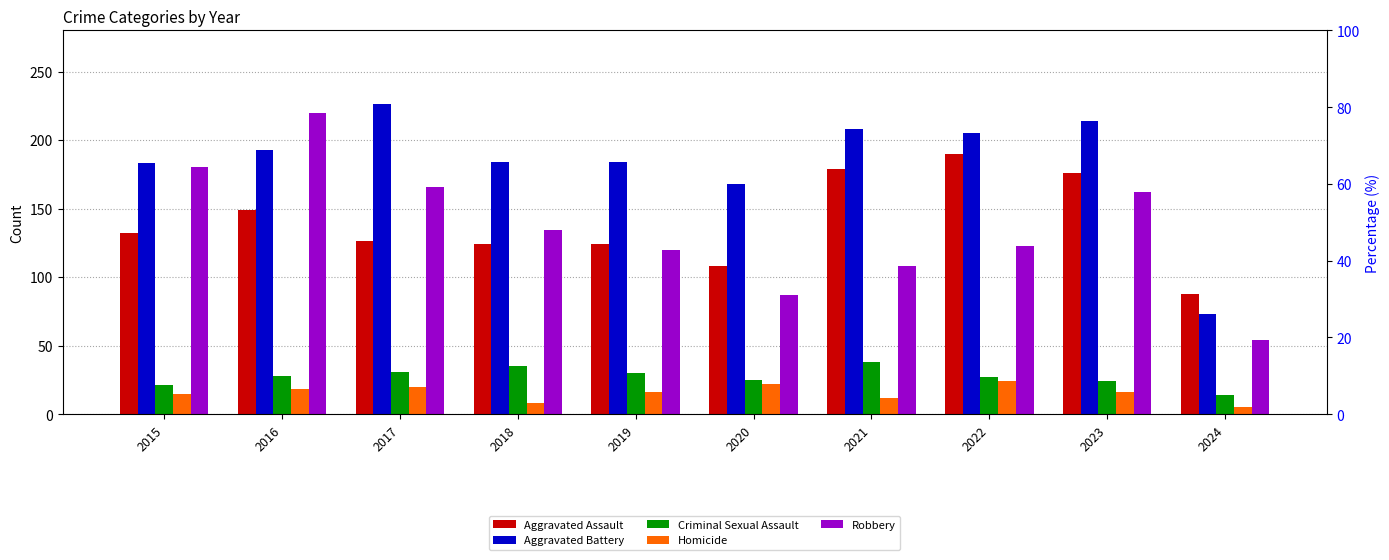

Reading left to right, extract all data points from this chart.

Aggravated Assault: 132	149	126	124	124	108	179	190	176	88
Aggravated Battery: 183	193	226	184	184	168	208	205	214	73
Criminal Sexual Assault: 21	28	31	35	30	25	38	27	24	14
Homicide: 15	18	20	8	16	22	12	24	16	5
Robbery: 180	220	166	134	120	87	108	123	162	54